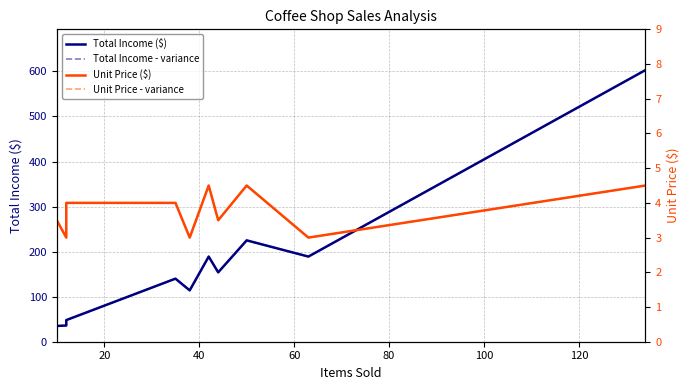

Reading left to right, list all the values displayed in this chart.

Total Income ($): 35.0	36.0	48.0	140.0	114.0	189.0	154.0	225.0	189.0	603.0
Total Income - variance: 35.0	36.0	48.0	140.0	114.0	189.0	154.0	225.0	189.0	603.0
Unit Price ($): 3.5	3.0	4.0	4.0	3.0	4.5	3.5	4.5	3.0	4.5
Unit Price - variance: 3.5	3.0	4.0	4.0	3.0	4.5	3.5	4.5	3.0	4.5